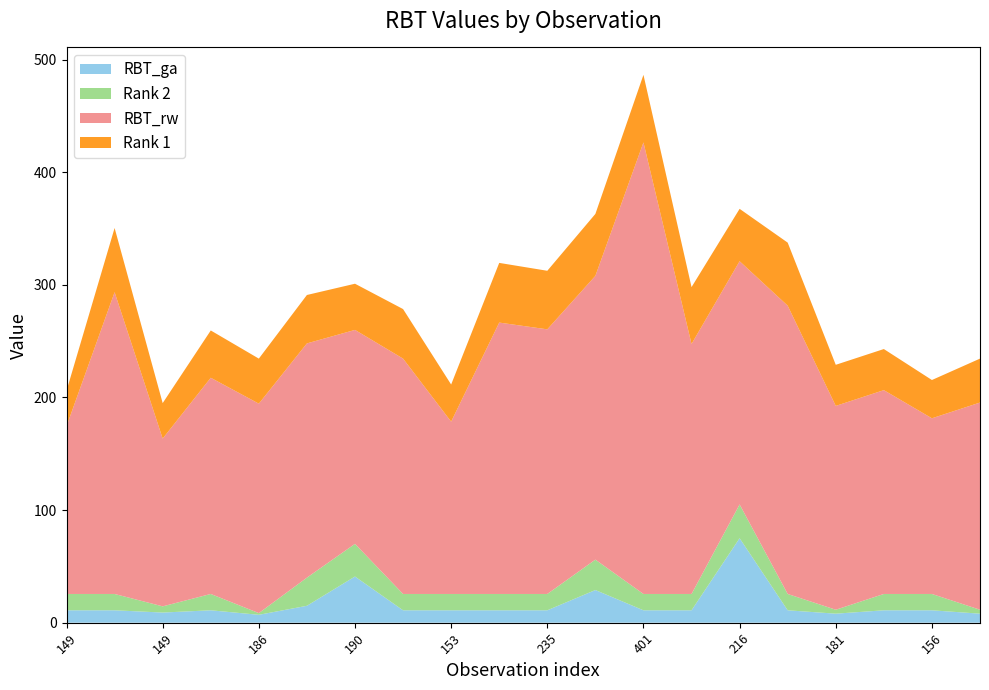

Reading left to right, extract all data points from this chart.

RBT_rw: 149=149.0	268=268.0	149=149.0	192=192.0	186=186.0	208=208.0	190=190.0	209=209.0	153=153.0	241=241.0	235=235.0	252=252.0	401=401.0	222=222.0	216=216.0	256=256.0	181=181.0	181=181.0	156=156.0	184=184.0
Rank 1: 149=31.5	268=57.0	149=31.5	192=42.0	186=40.0	208=43.0	190=41.0	209=44.0	153=33.0	241=53.0	235=52.0	252=55.0	401=60.0	222=50.5	216=46.5	256=56.0	181=36.5	181=36.5	156=34.0	184=39.0
RBT_ga: 149=11.0	268=11.0	149=9.0	192=11.0	186=7.0	208=15.0	190=41.0	209=11.0	153=11.0	241=11.0	235=11.0	252=29.0	401=11.0	222=11.0	216=75.0	256=11.0	181=8.0	181=11.0	156=11.0	184=8.0
Rank 2: 149=14.5	268=14.5	149=5.5	192=14.5	186=1.5	208=25.0	190=29.0	209=14.5	153=14.5	241=14.5	235=14.5	252=27.0	401=14.5	222=14.5	216=30.0	256=14.5	181=3.5	181=14.5	156=14.5	184=3.5